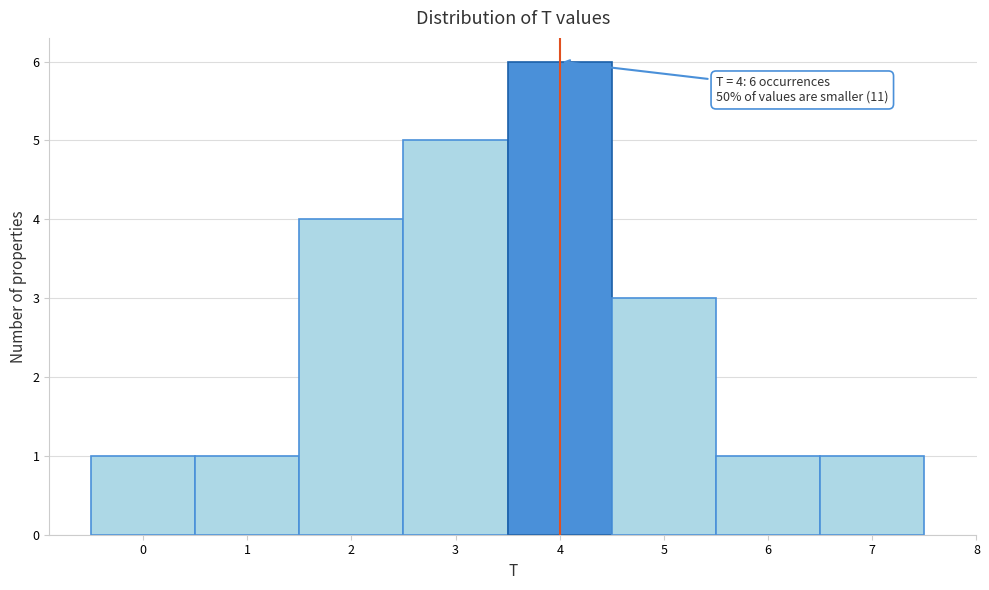

Which range on the x-axis has the tallest bar?

3.5 to 4.5